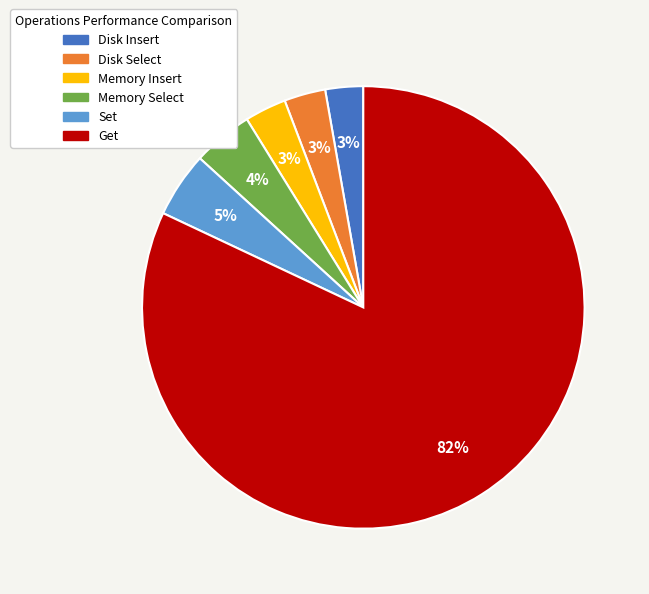

How many slices are in this pie chart?

6